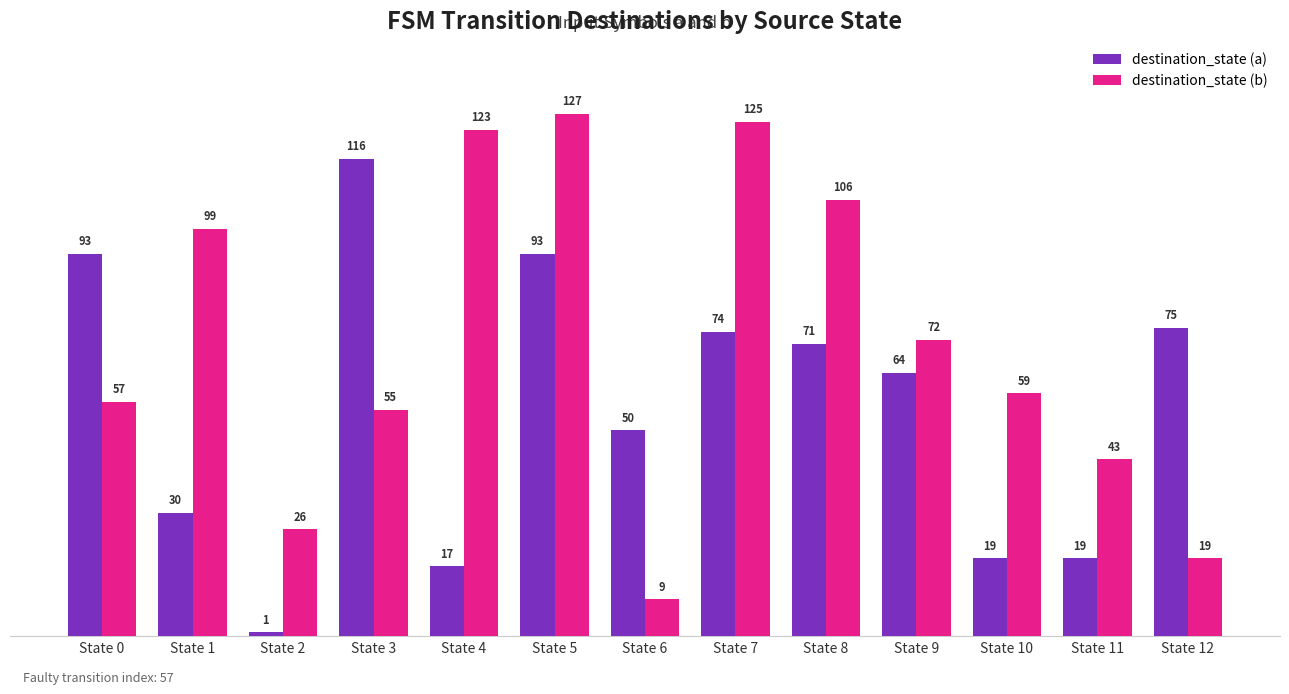

What is the maximum value shown in the chart?

127